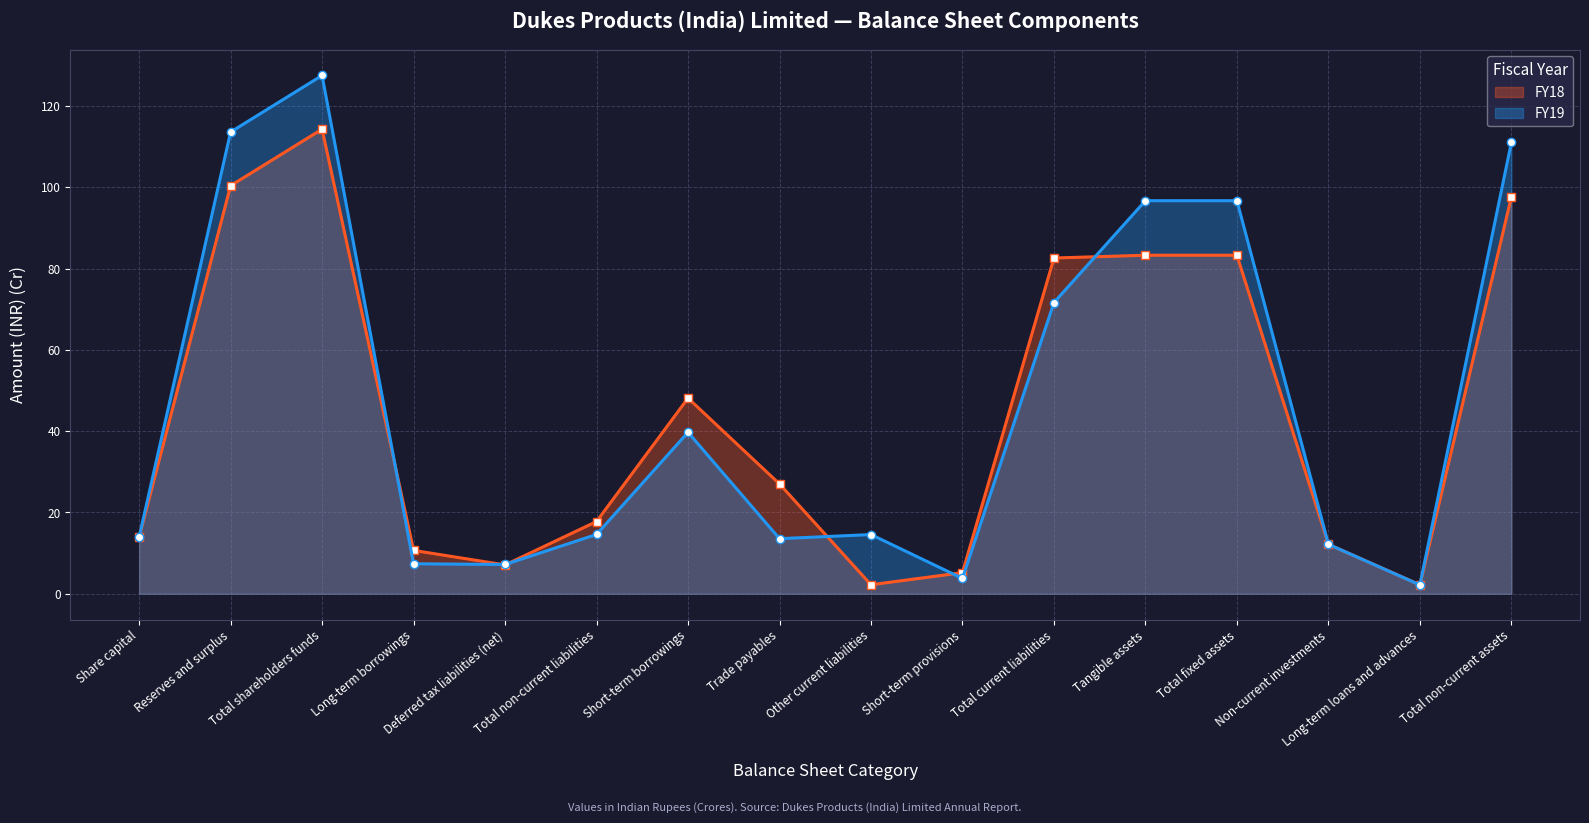

What is the greatest value displayed?

127.5